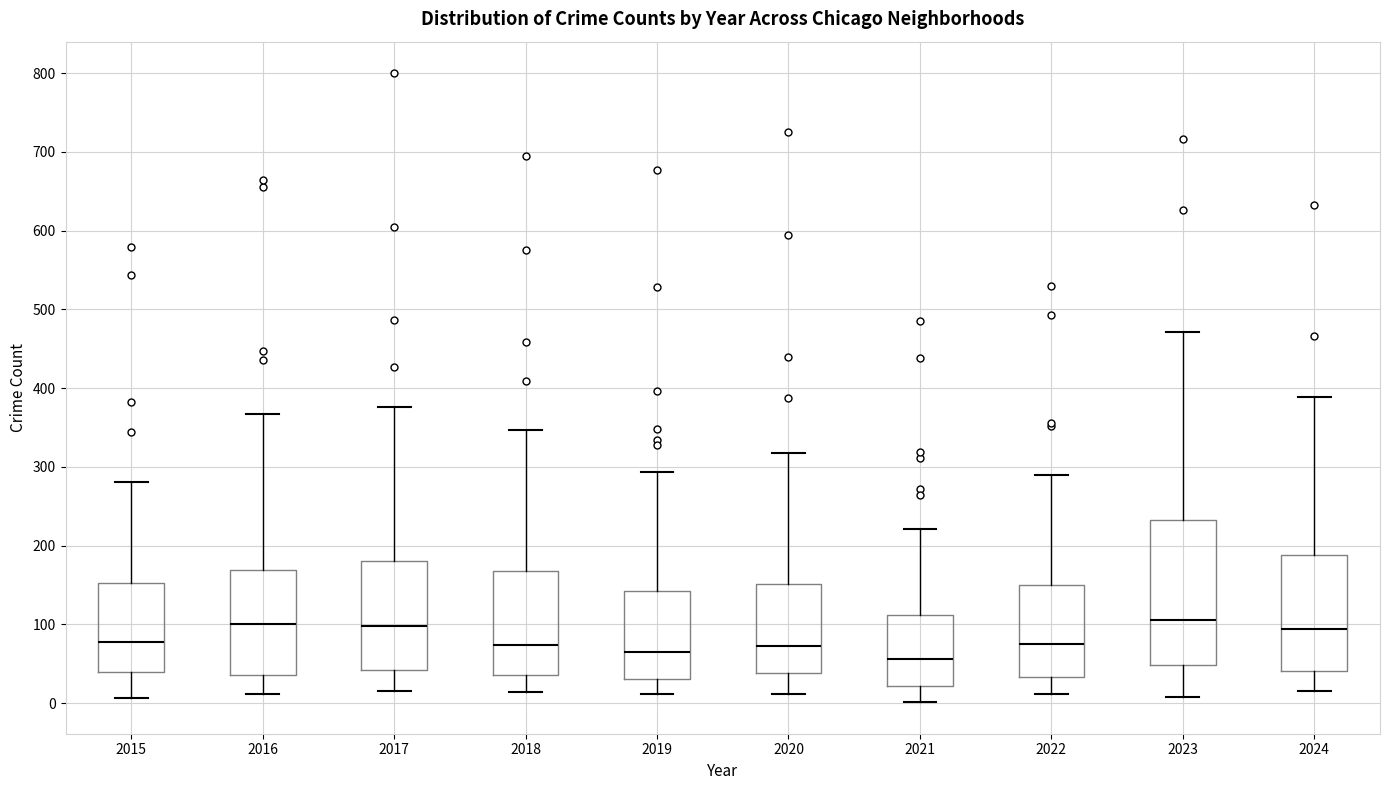

Where is the lower edge of the box at x = 2018 on the y-axis? The values are not printed on the chart, so give them approximately, as read against the axis.

40